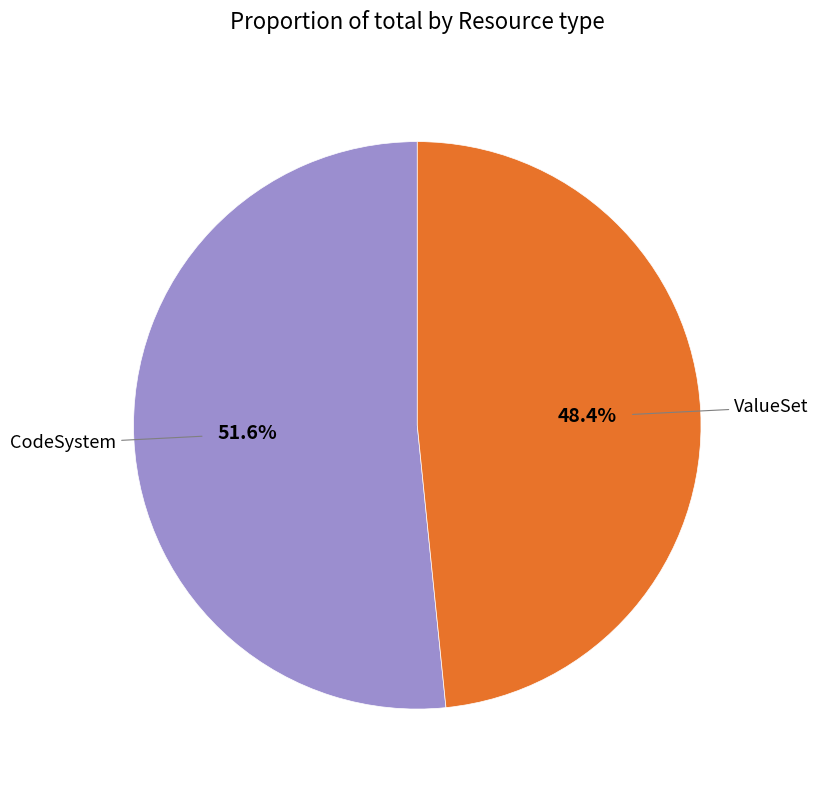

Is there any slice that represents more than half of the pie?

Yes